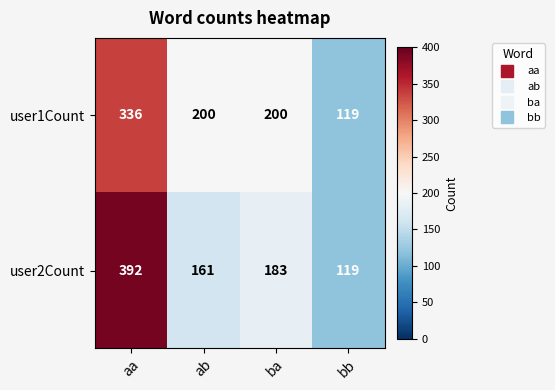

At how many categories does at least one series exceed 237?

1